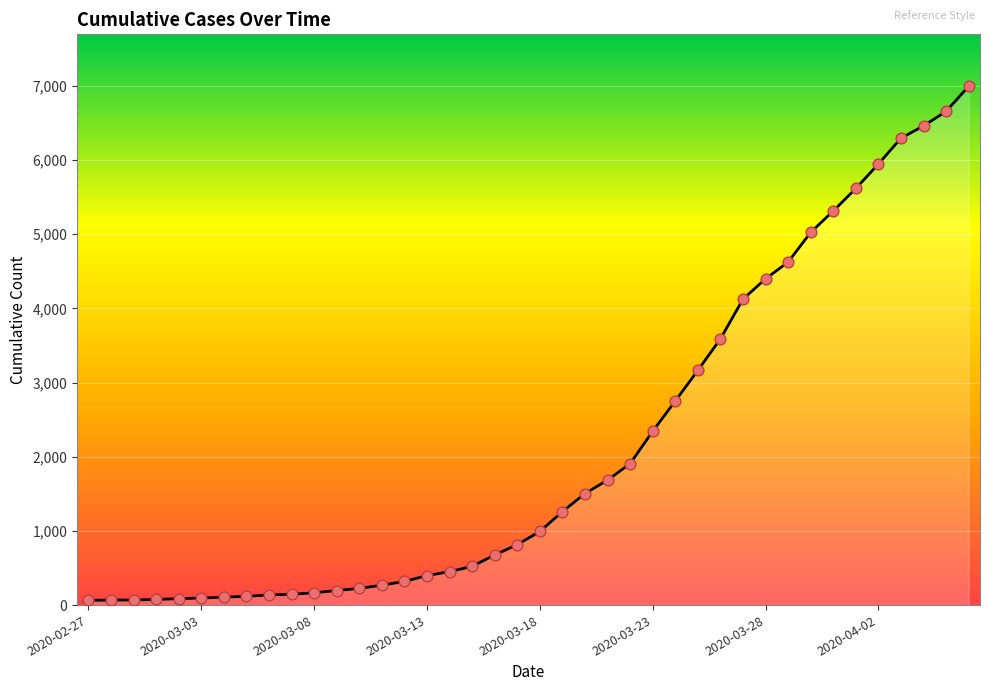

What is the difference between the maximum and minimum values?

6930